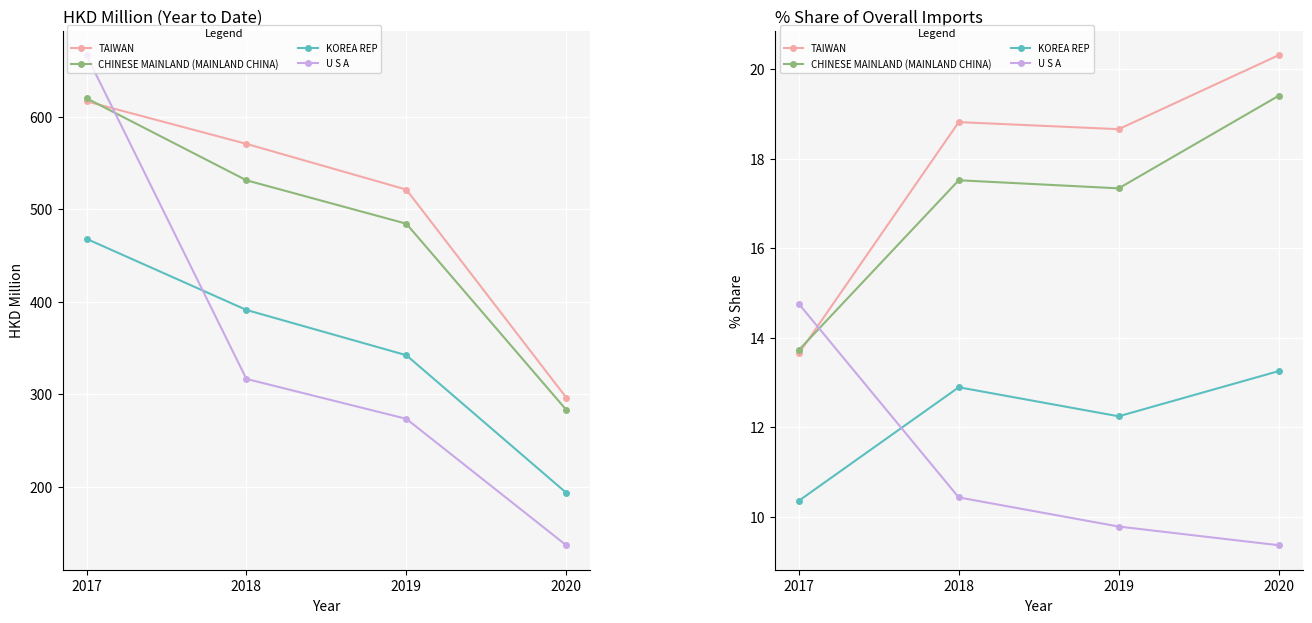

What is the total value across all series at 2019?

58.0